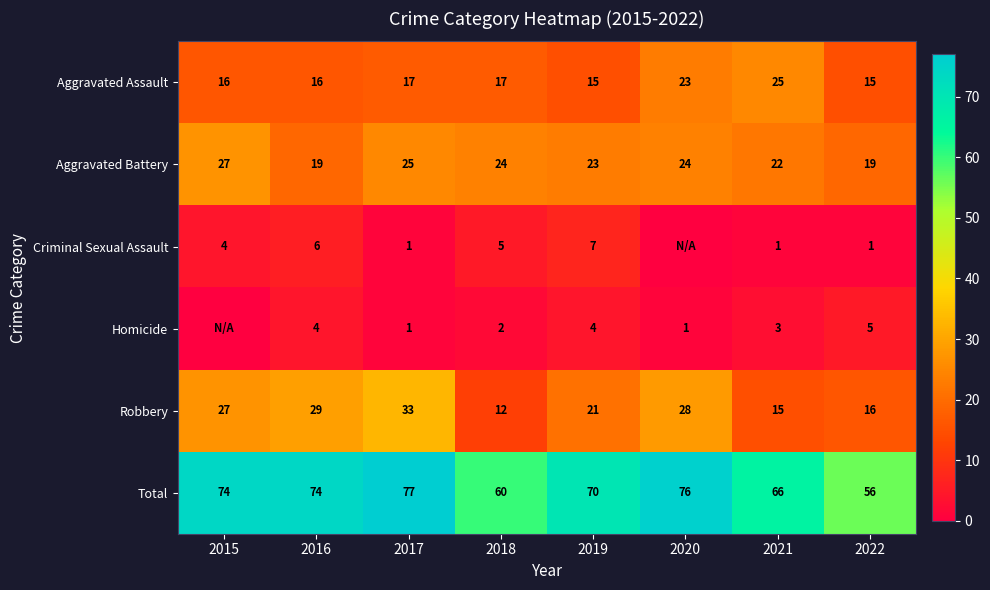

Is it true that Aggravated Assault equals 16 at 2016?

True